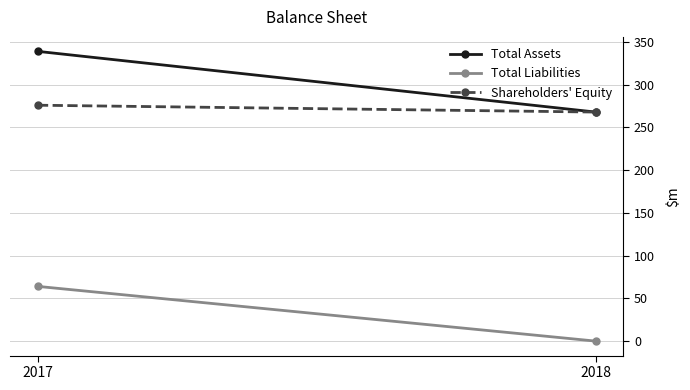

How many values in the Shareholders' Equity series are below 276?

1